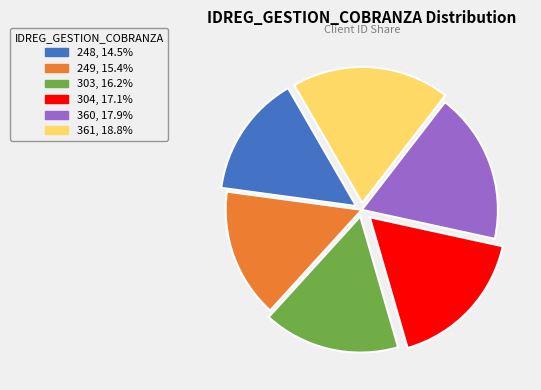

Approximately how many times larger is the value at 360, 17.9% compared to 361, 18.8%?

1.0